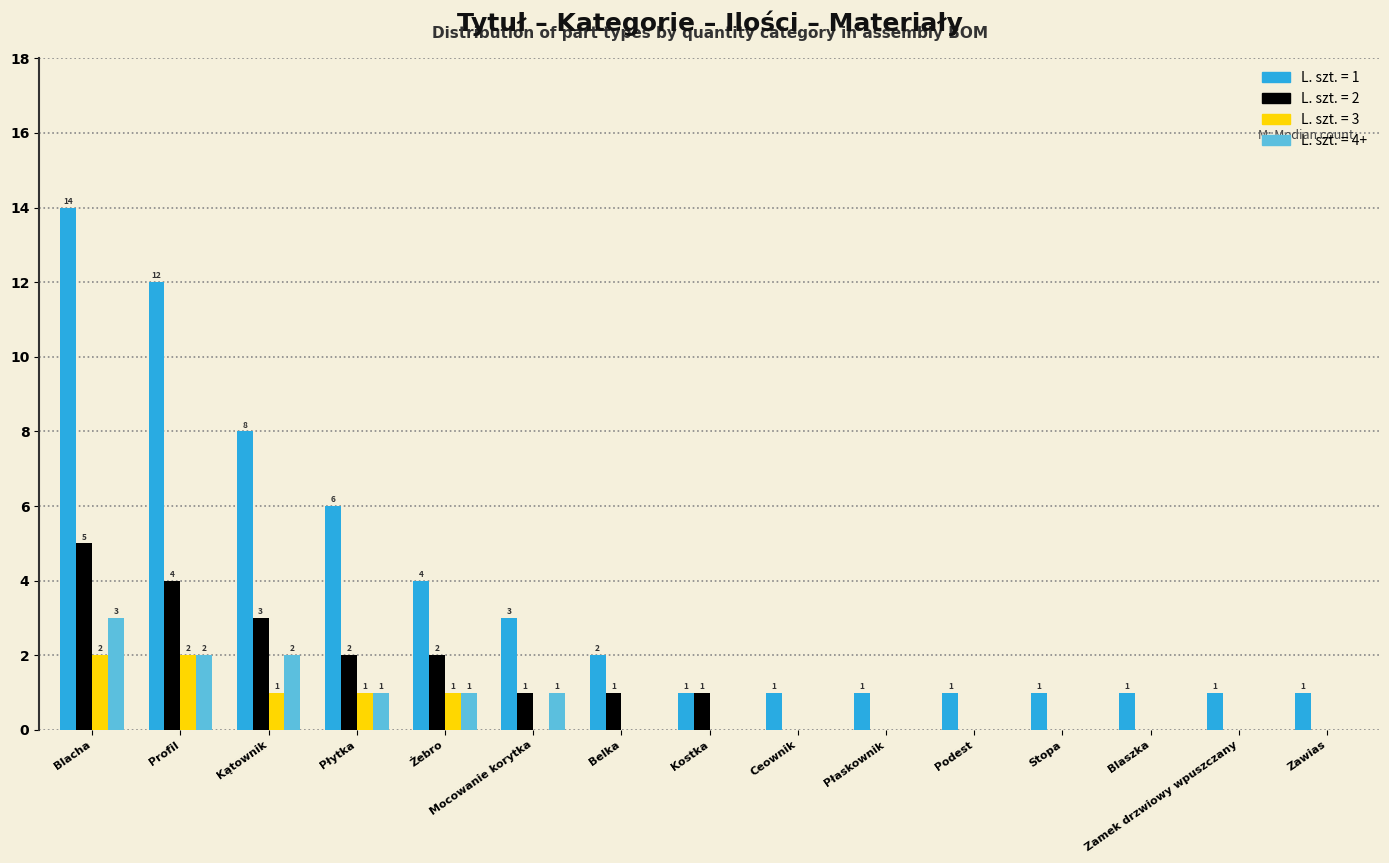

At which category is the sum across all series the highest?

Blacha